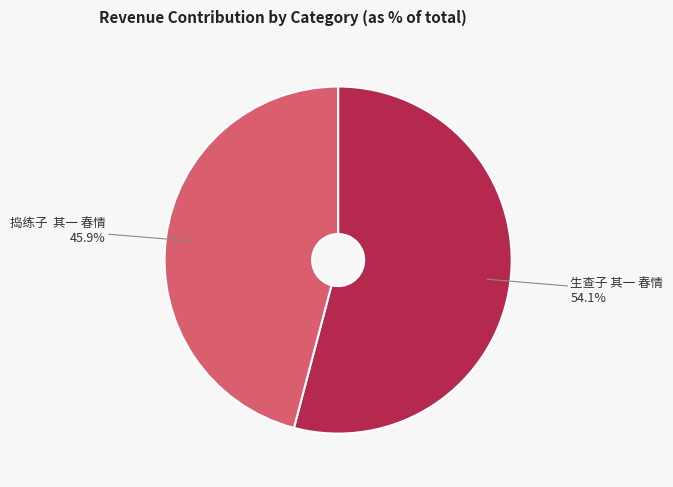

Combined, what portion of the pie is 捣练子 其一 春情 and 生查子 其一 春情?

100.0%